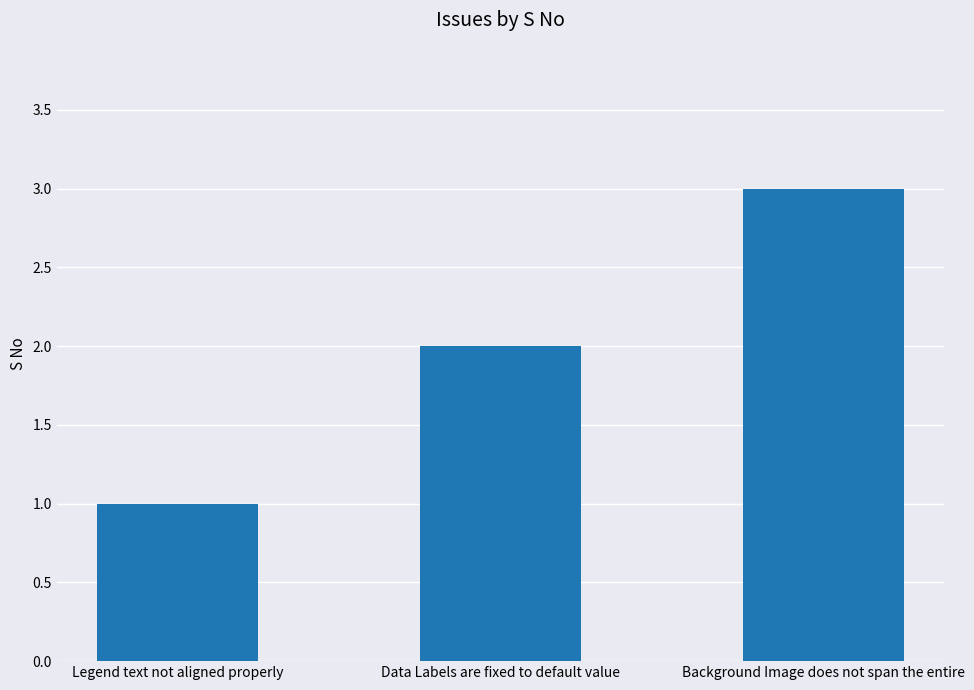

What is the value of the 1st bar from the left?

1